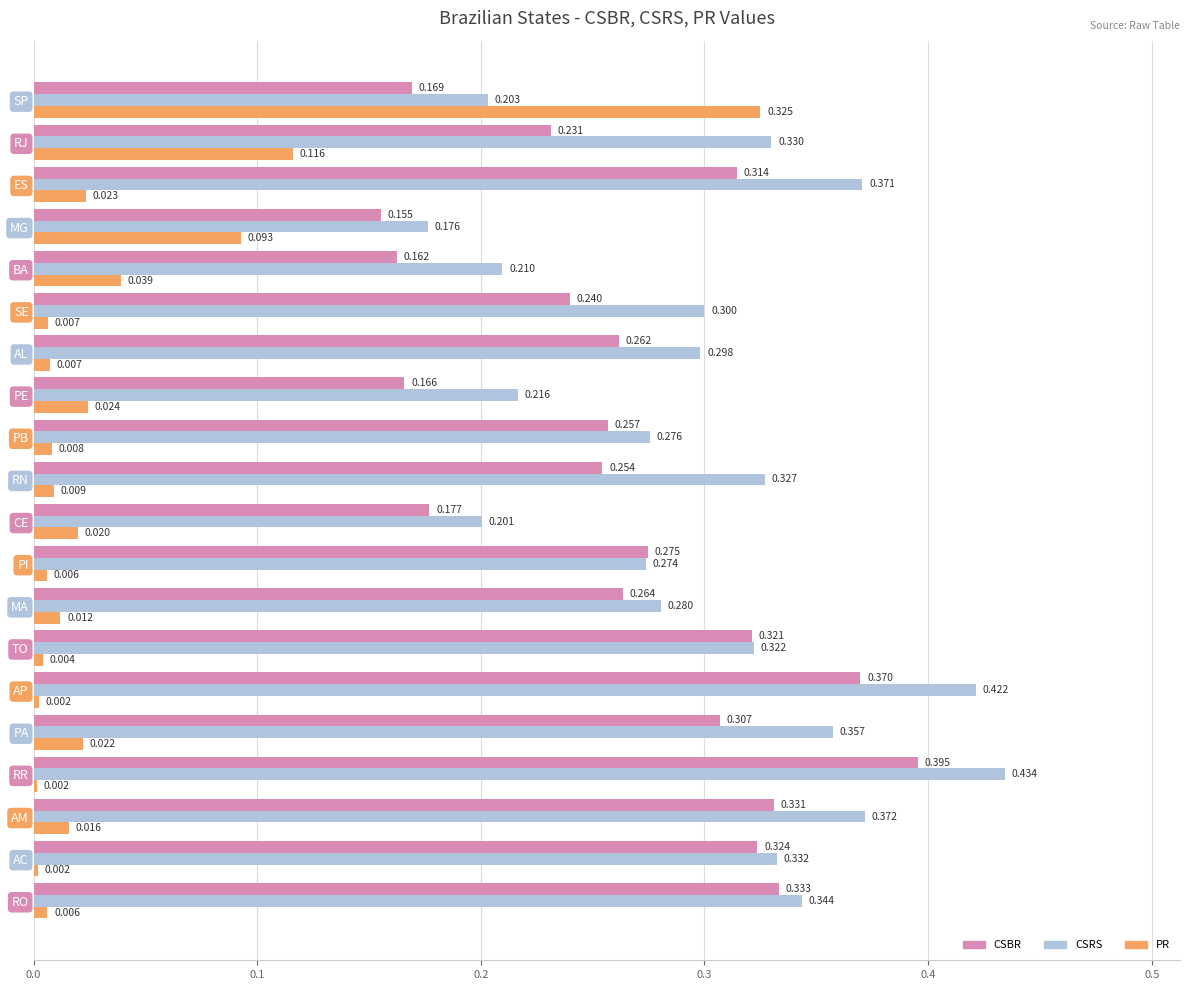

At PB, list the series in order from largest to smallest.

CSRS, CSBR, PR